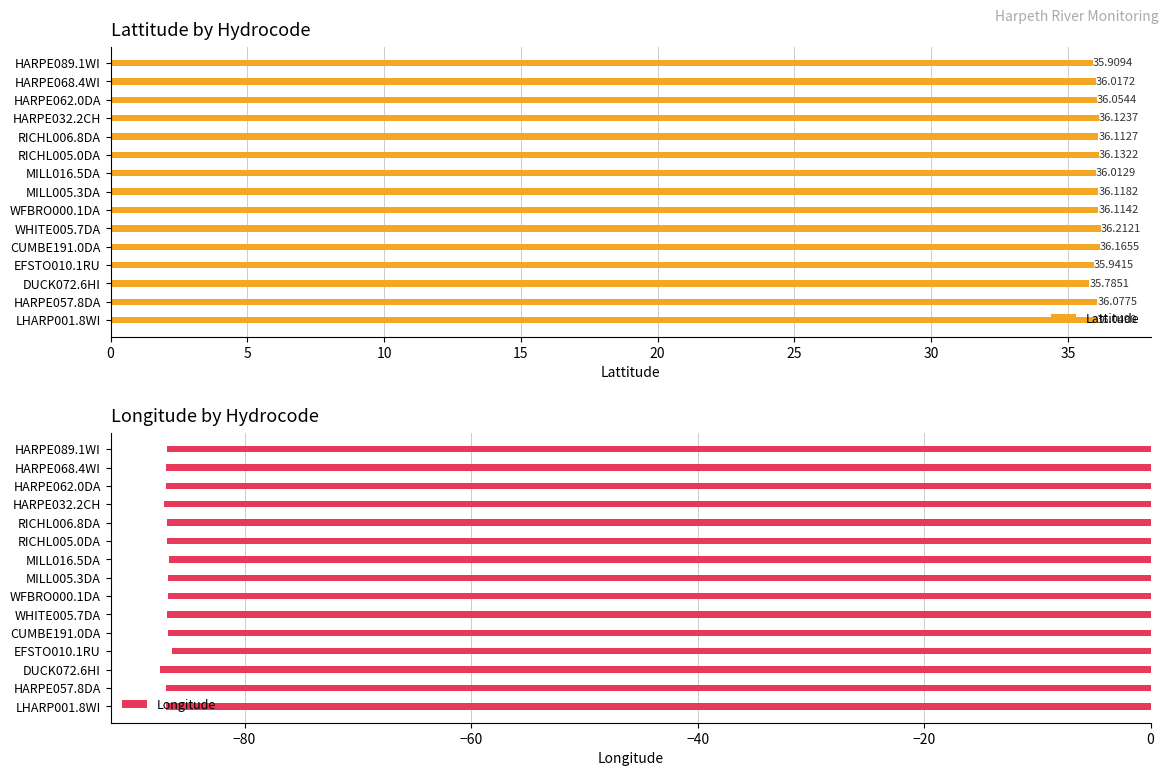

List the series in order of their overall mean, highest first.

Lattitude, Longitude